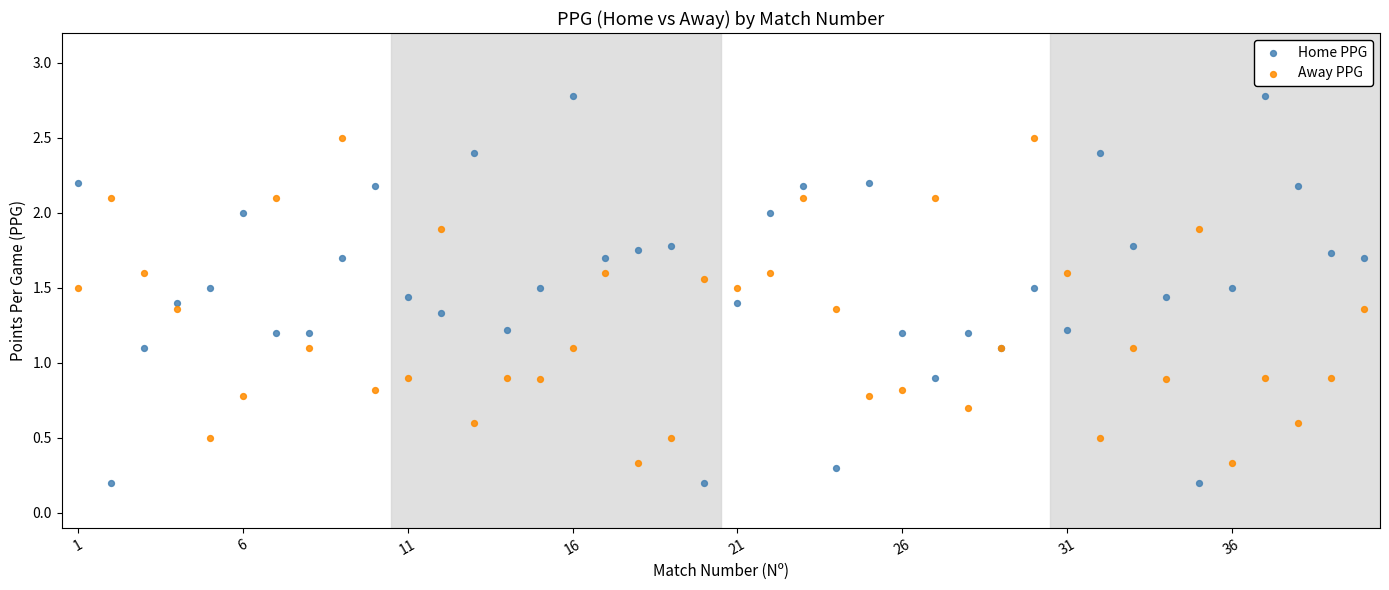

Which series has the widest spread of Y values?

Home PPG